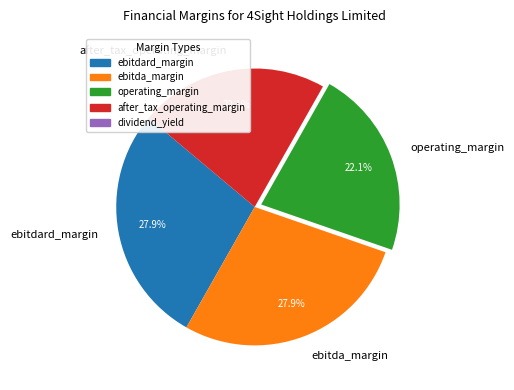

Does any single category account for the majority?

No